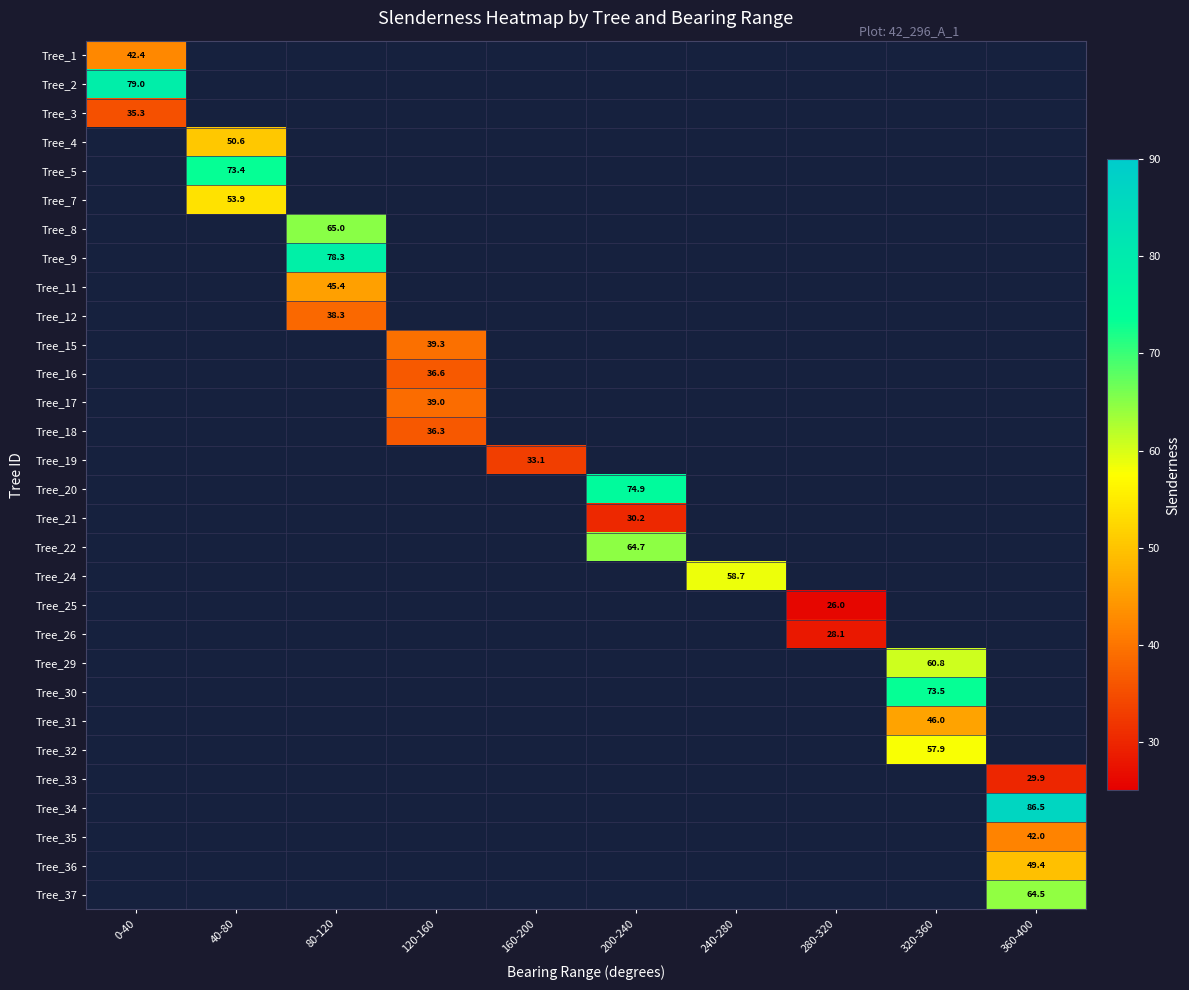

Which has a higher value, 160-200 or 200-240?

200-240